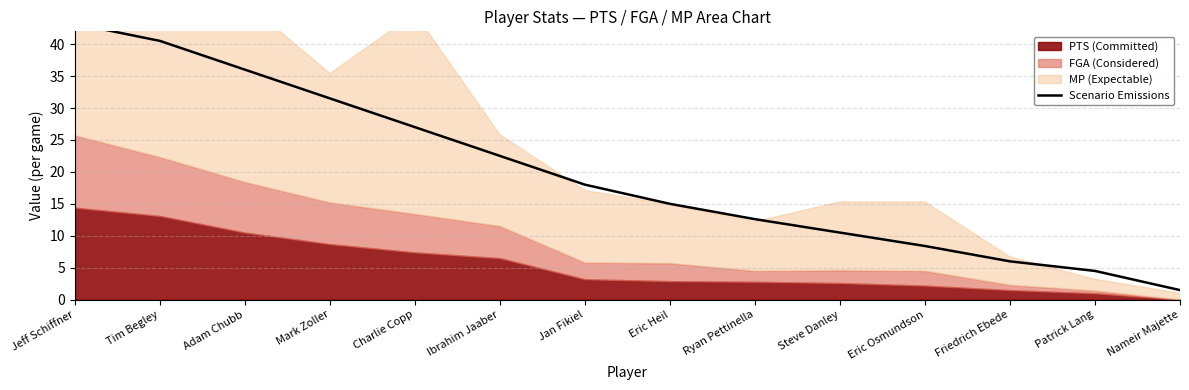

Reading right to left, transcribe all the data shown in this chart.

Nameir Majette=1.5	Patrick Lang=4.5	Friedrich Ebede=6.0	Eric Osmundson=8.4	Steve Danley=10.5	Ryan Pettinella=12.6	Eric Heil=15.0	Jan Fikiel=18.0	Ibrahim Jaaber=22.5	Charlie Copp=27.0	Mark Zoller=31.5	Adam Chubb=36.0	Tim Begley=40.5	Jeff Schiffner=43.2